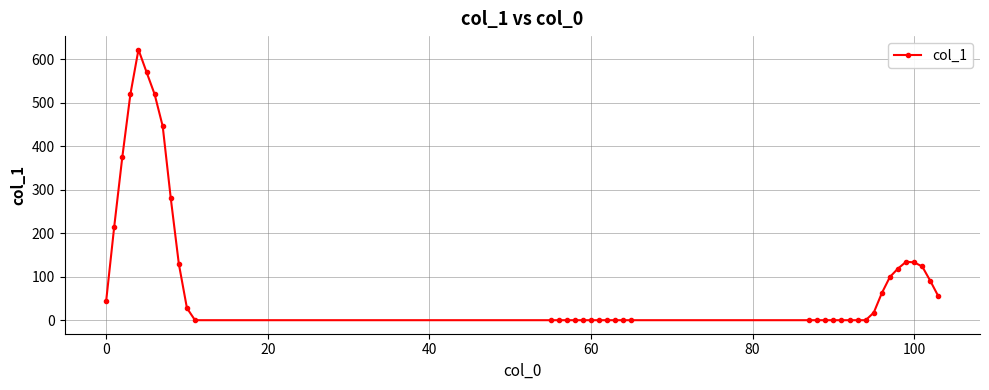

What is the difference between the maximum and minimum values?

622.1